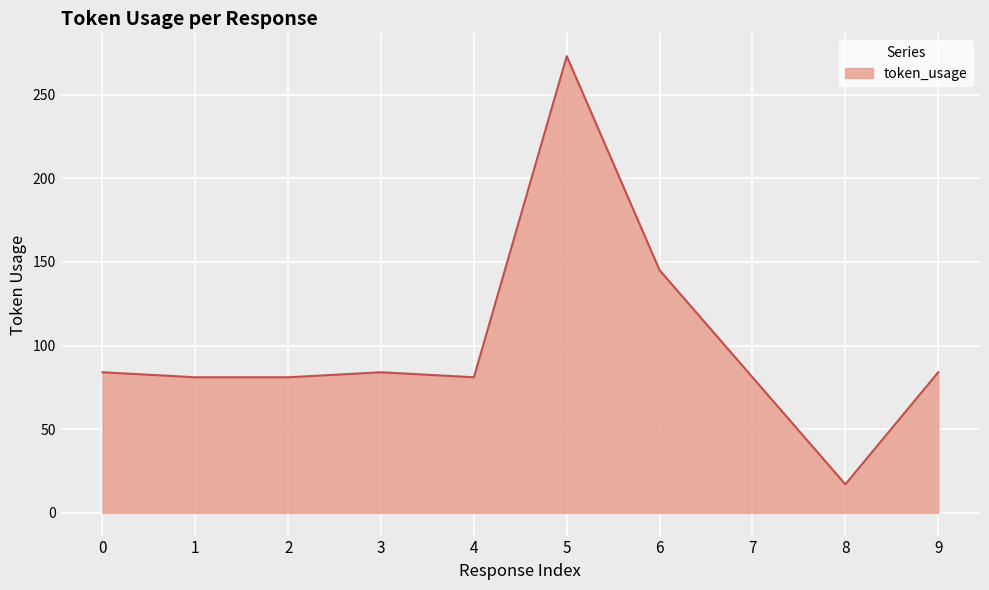

Reading right to left, list all the values displayed in this chart.

84	17	81	145	273	81	84	81	81	84